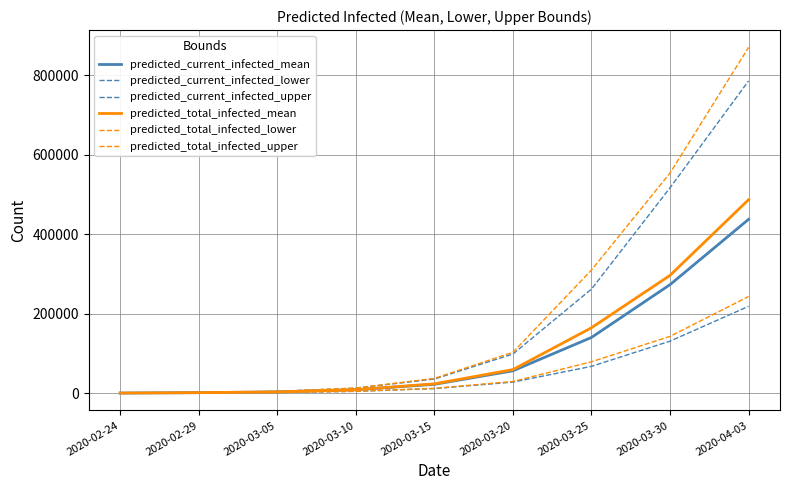

Is this an area chart (filled region under the line)?

No